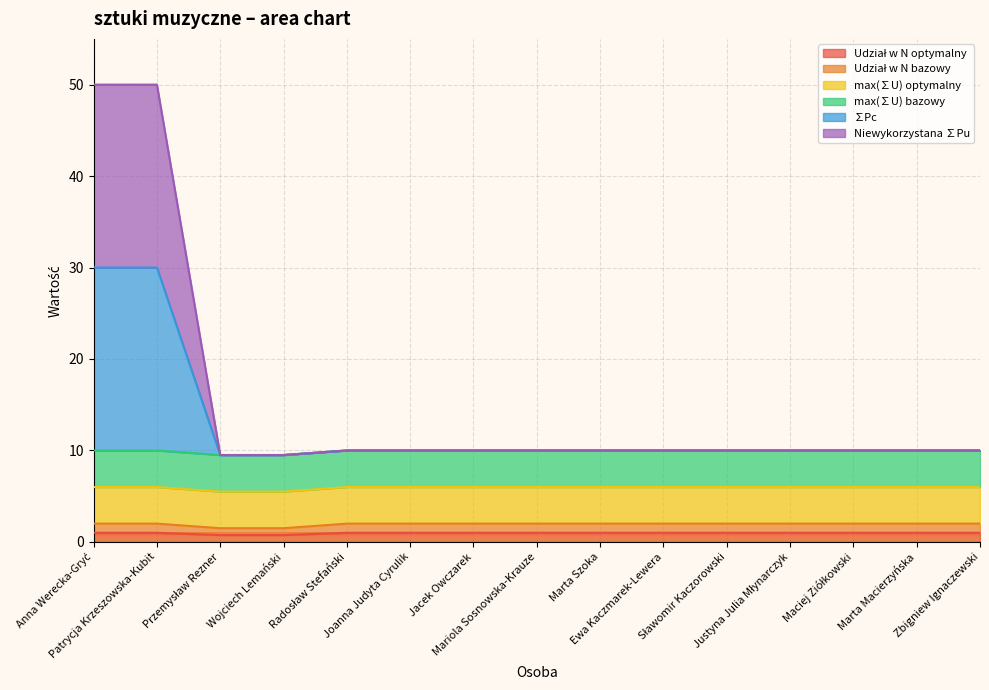

What is the value of the Udział w N bazowy point at the 8th from the left?

2.0